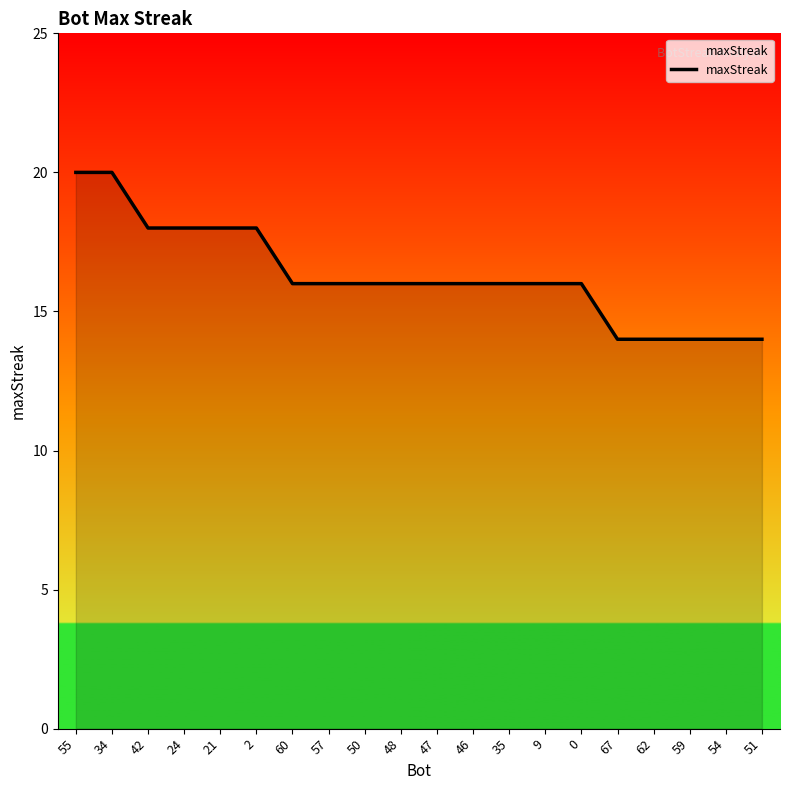

What is the smallest value displayed?

14